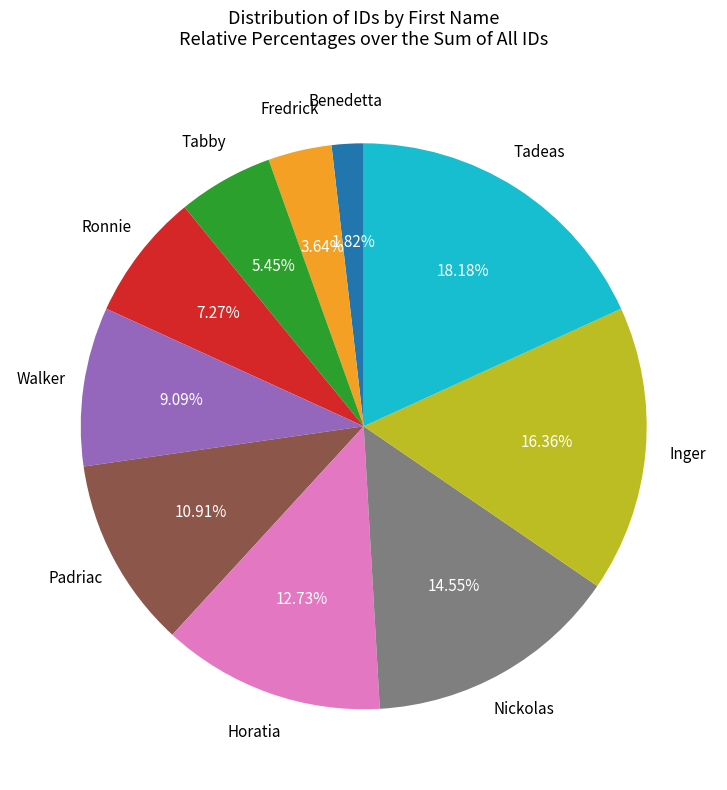

What is the ratio of the value at Inger to the value at Fredrick?

4.5